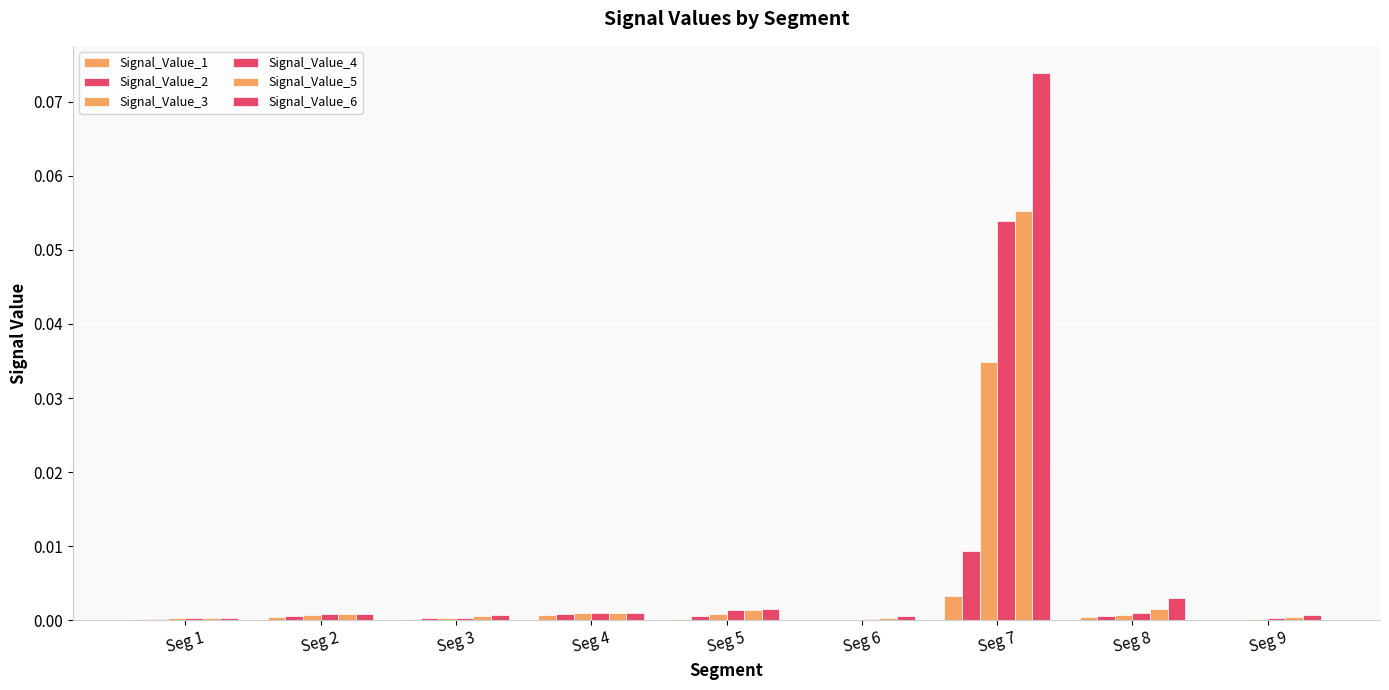

Which category has the highest value in the Signal_Value_6 series?

Seg 7